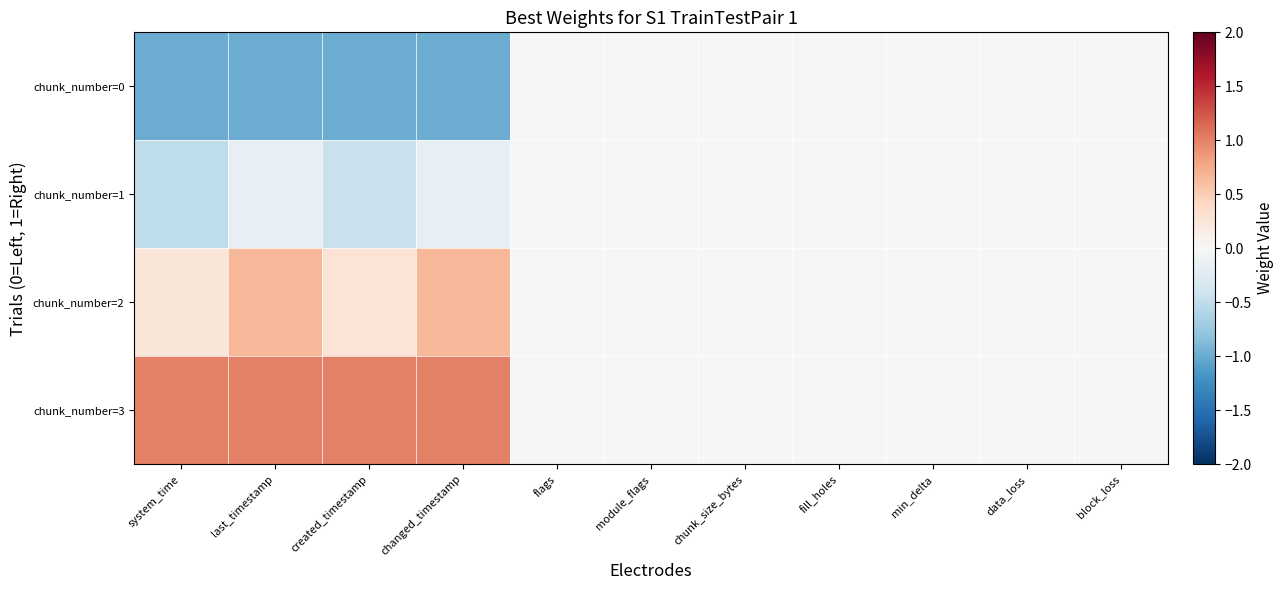

Rank the series by their average value, from lowest to highest.

chunk_number=0, chunk_number=1, chunk_number=2, chunk_number=3